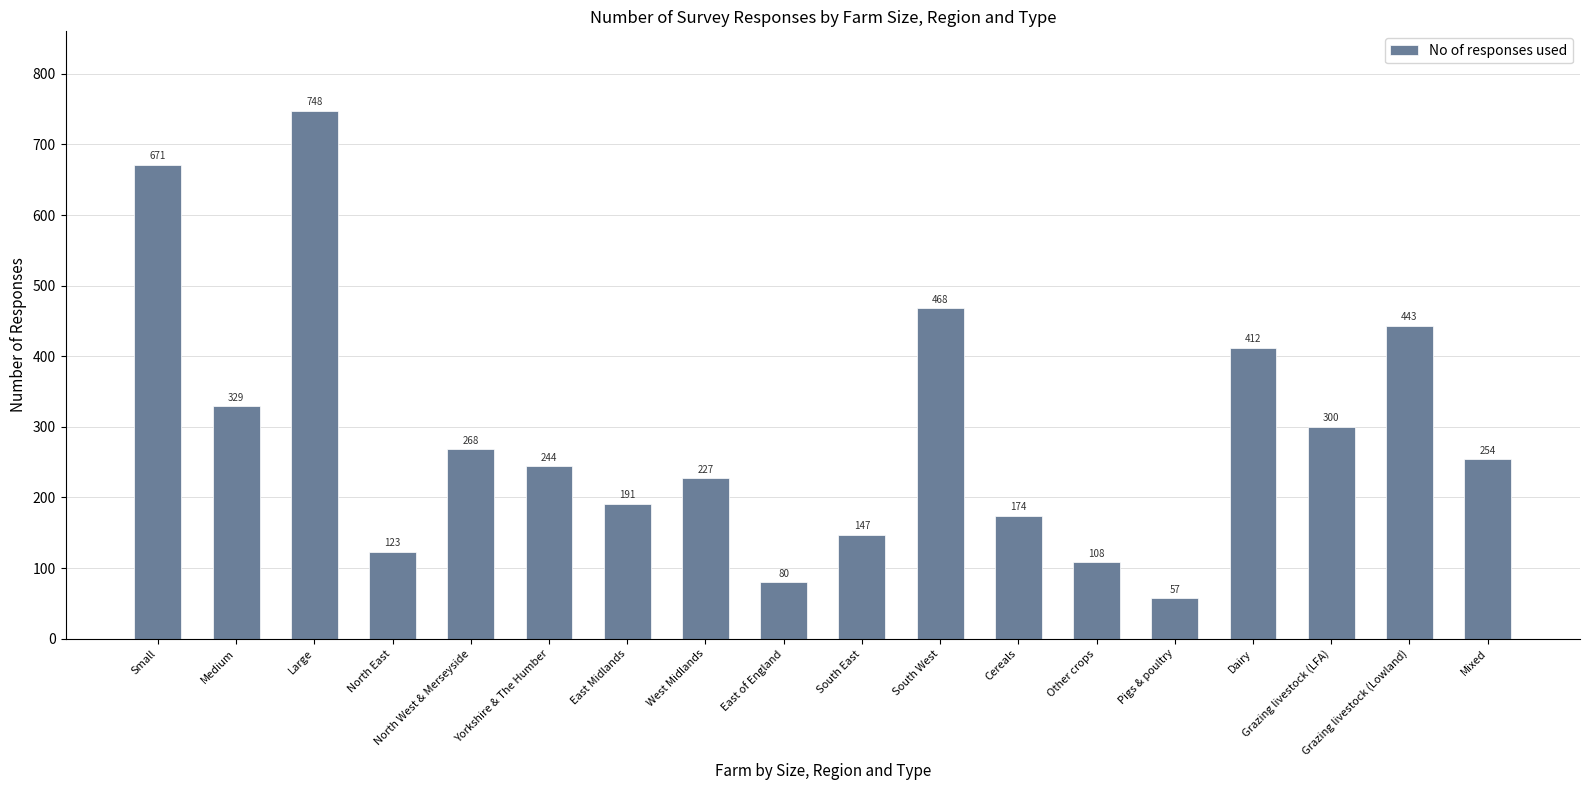

What is the sum of all values?

5244